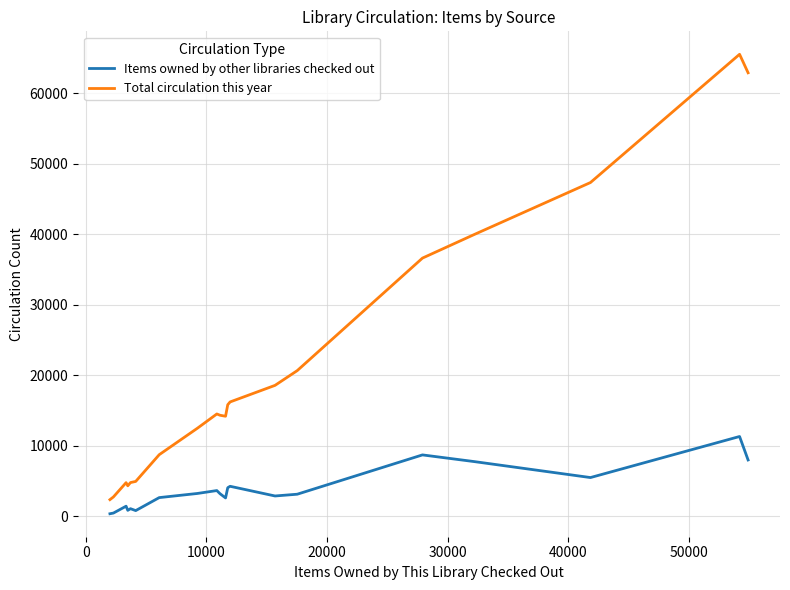

True or false: Total circulation this year and Items owned by other libraries checked out intersect in this chart.

False